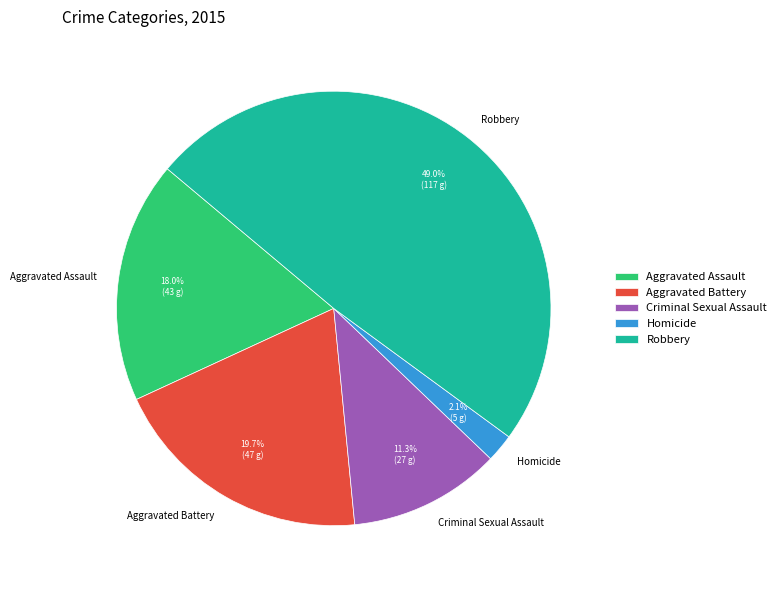

To the nearest percent, what is the difference between the largest and smallest slice percentages?

47%